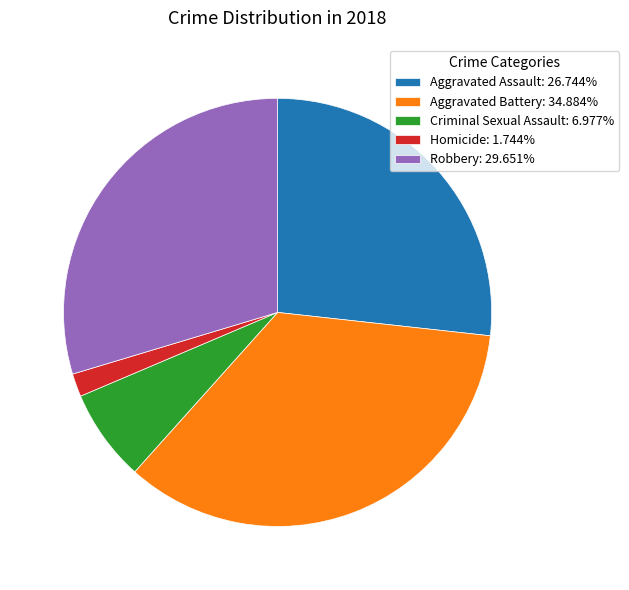

True or false: Aggravated Assault accounts for 27% of the total.

True